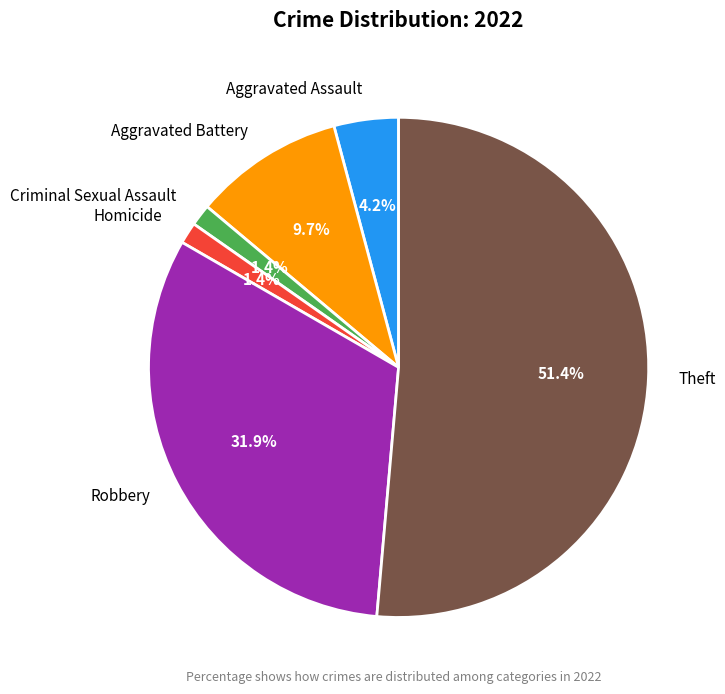

The Homicide slice represents 12% of the pie. True or false?

False